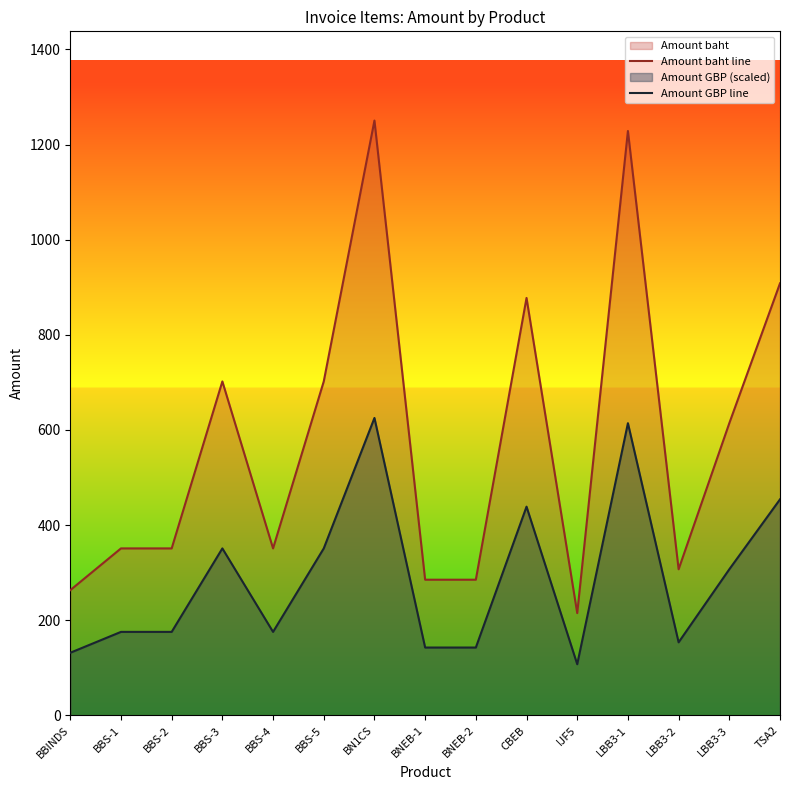

Count the number of data series in this chart.

2